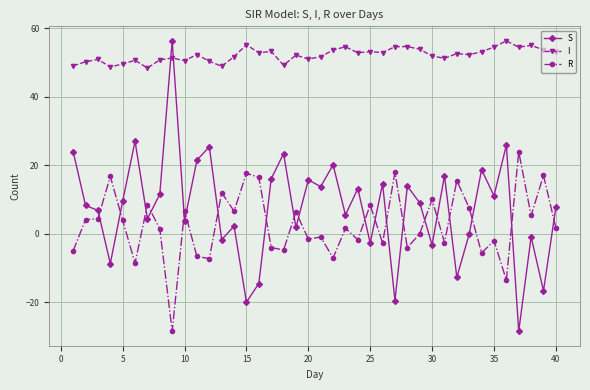

In R, how many points are higher than both neighbors (excluding endpoints)?

15